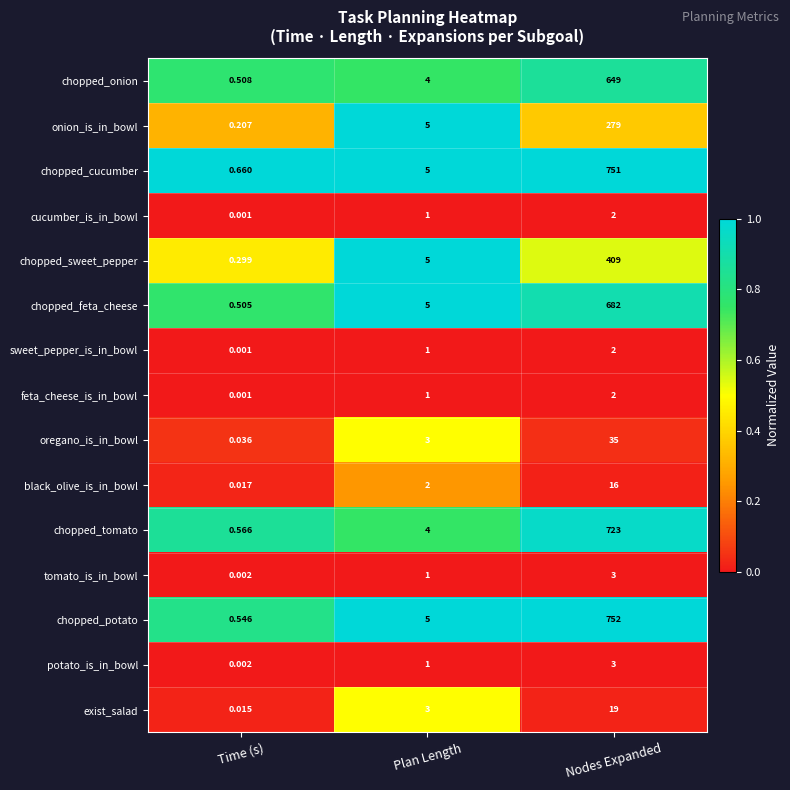

What is the maximum value shown in the chart?

752.0